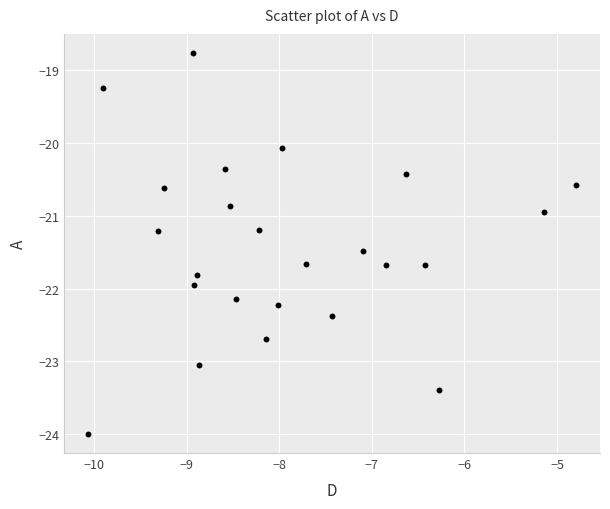

What is the range of Y values (max minus min)?

5.2